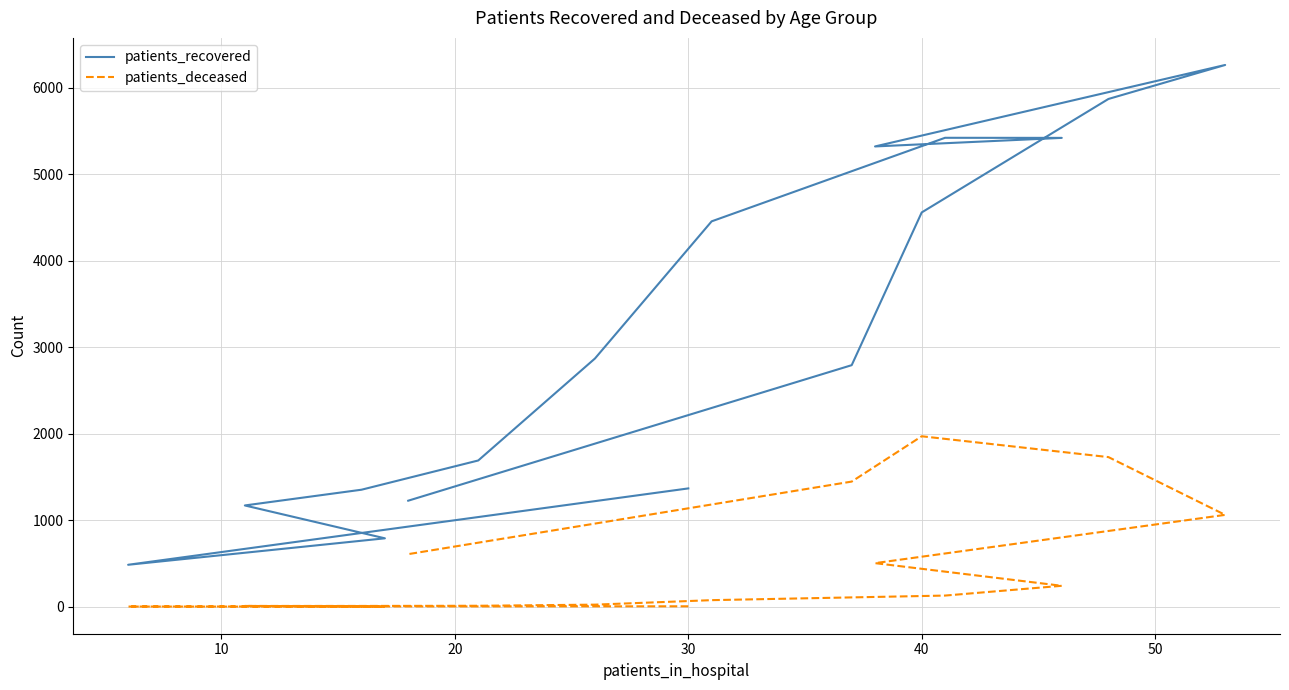

True or false: patients_recovered and patients_deceased cross at least once.

False